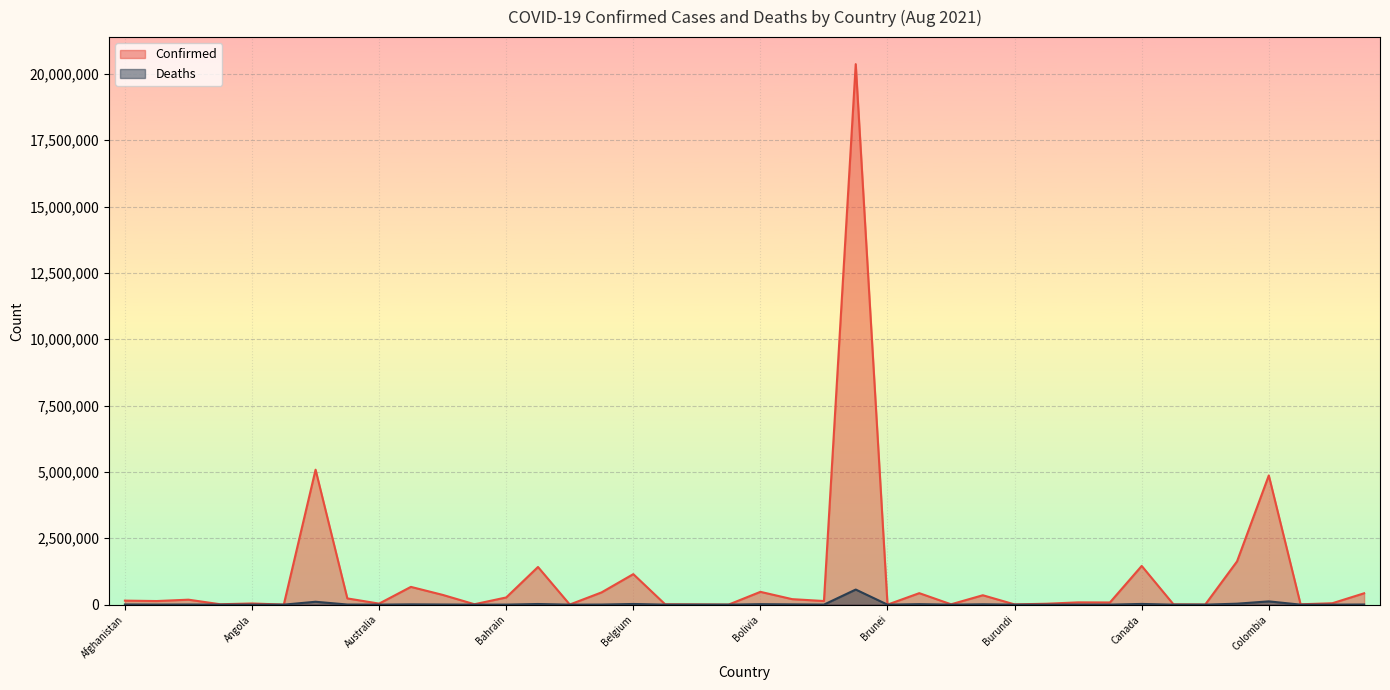

What is the average value of the Confirmed series?

1023816